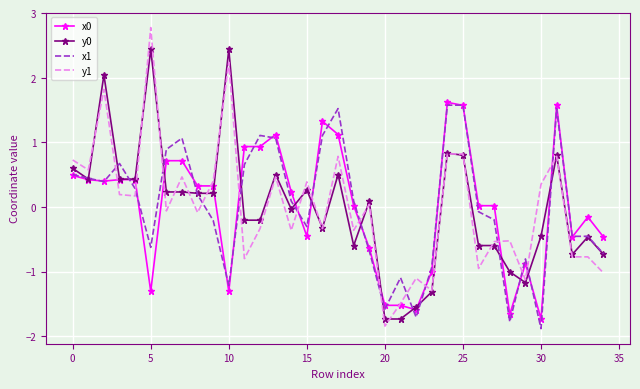

Which series has the largest range (max minus min)?

y1